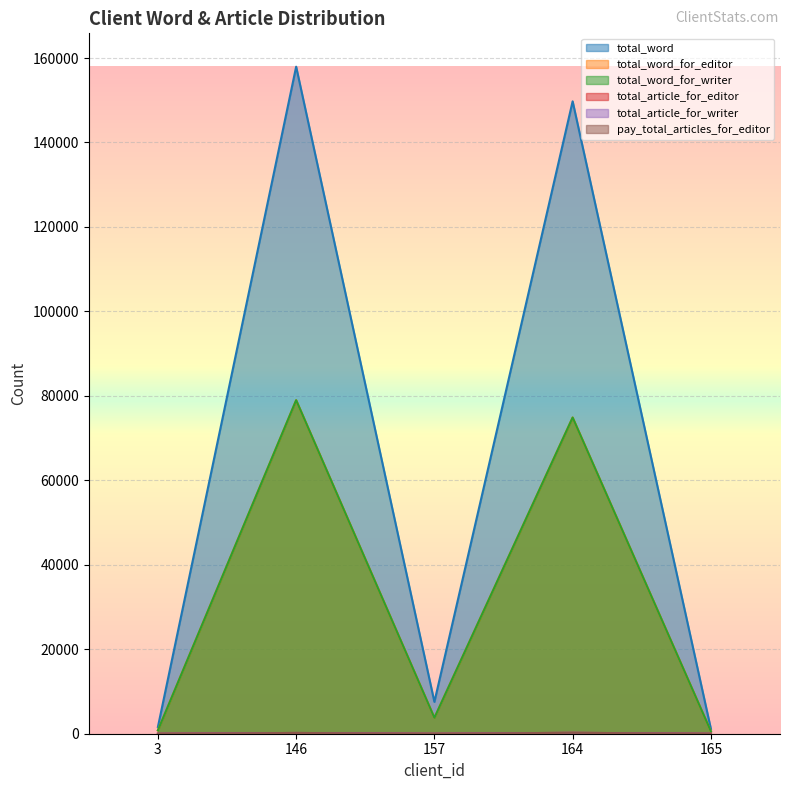

At which label does total_word first exceed 7538?

146